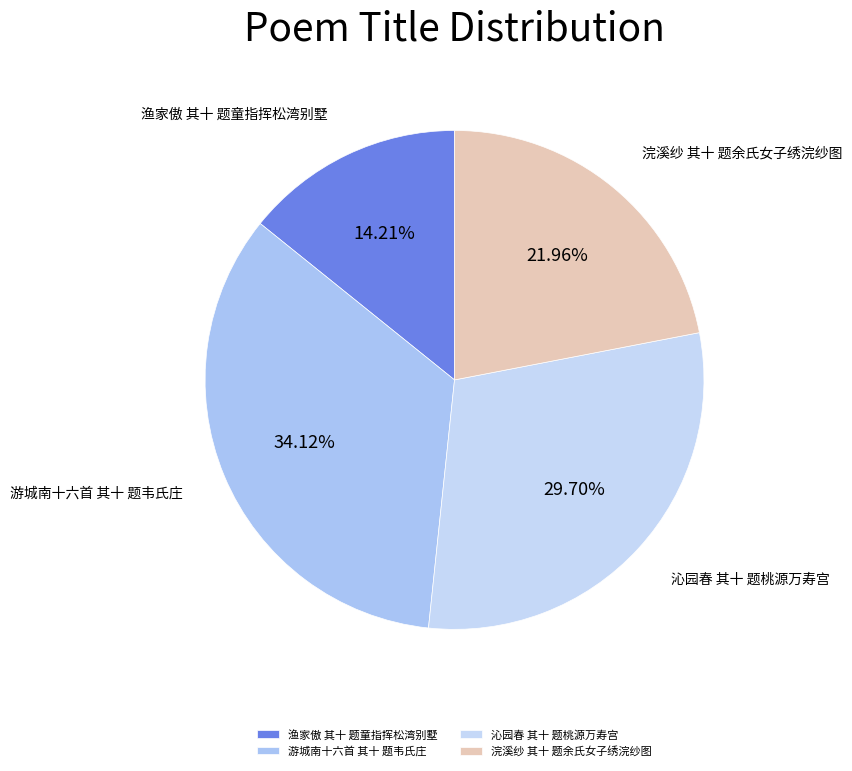

Is 沁园春 其十 题桃源万寿宫 the majority of the pie?

No